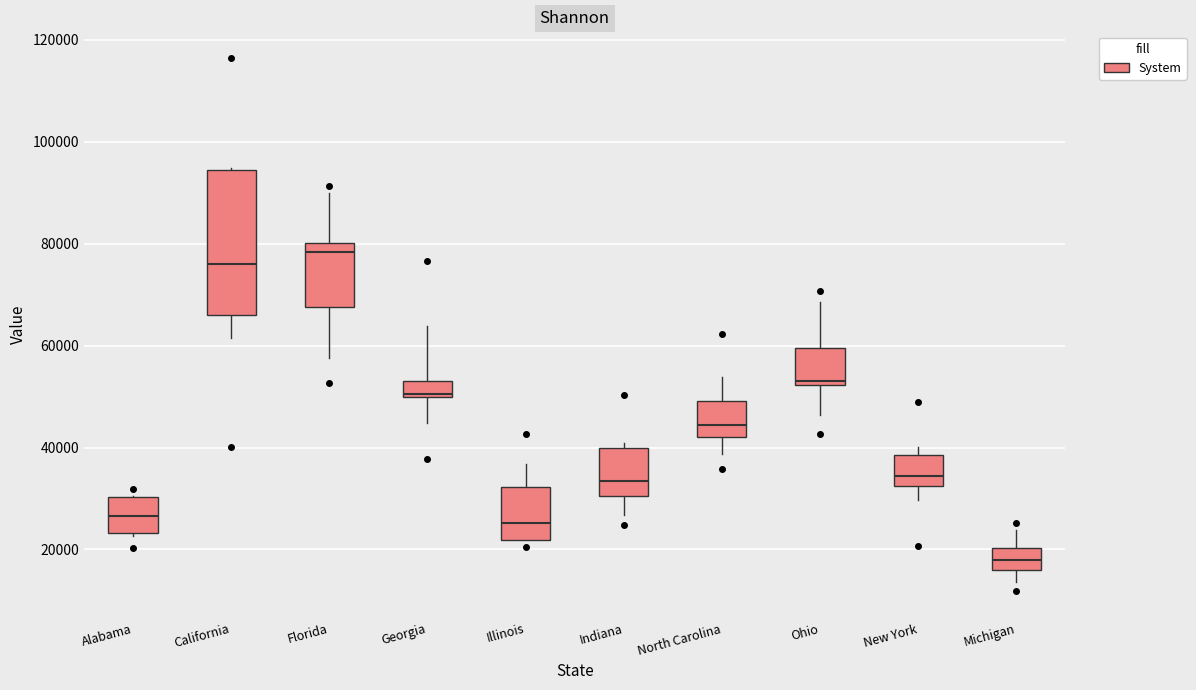

Reading left to right, transcribe this box plot: for each box, give where its median line is, the range the box spans, and where its two whiskers end, as read against the y-axis. The values are not printed on the chart, so give them approximately, as read against the axis.

Alabama: median 26000, box 24000 to 30000, whiskers 22000 to 30000
California: median 76000, box 66000 to 94000, whiskers 62000 to 94000
Florida: median 78000, box 68000 to 80000, whiskers 58000 to 90000
Georgia: median 50000 (just above the box's lower edge), box 50000 to 54000, whiskers 44000 to 64000
Illinois: median 26000, box 22000 to 32000, whiskers 22000 to 36000
Indiana: median 34000, box 30000 to 40000, whiskers 26000 to 40000 (just above the box's upper edge)
North Carolina: median 44000, box 42000 to 50000, whiskers 38000 to 54000
Ohio: median 52000 (just above the box's lower edge), box 52000 to 60000, whiskers 46000 to 68000
New York: median 34000, box 32000 to 38000, whiskers 30000 to 40000
Michigan: median 18000, box 16000 to 20000, whiskers 14000 to 24000